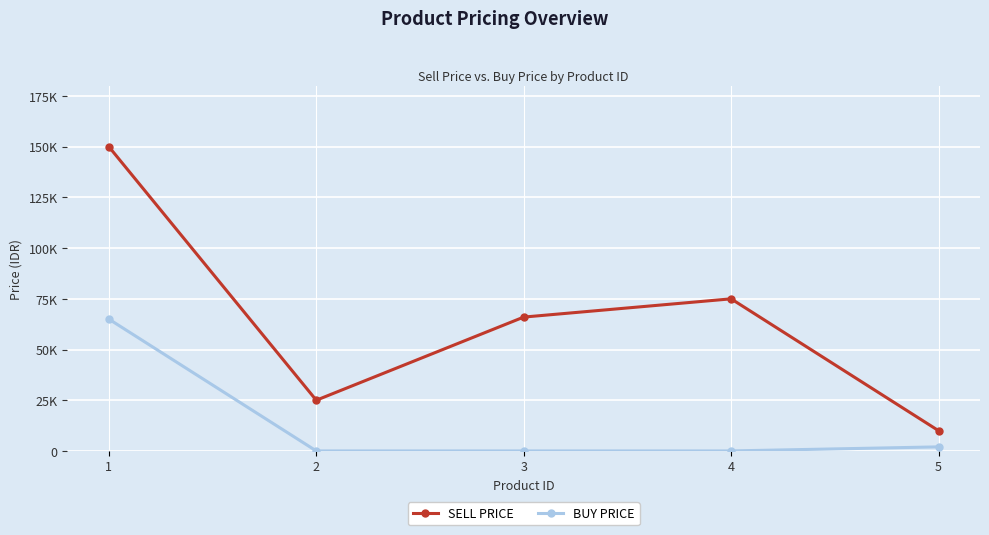

What is the spread (max minus min) of values at 1?

85000